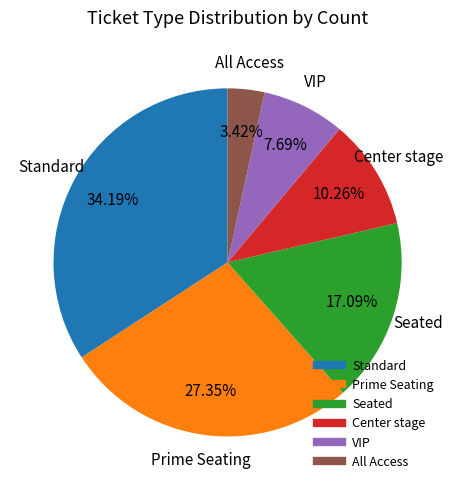

Is Standard the majority of the pie?

No